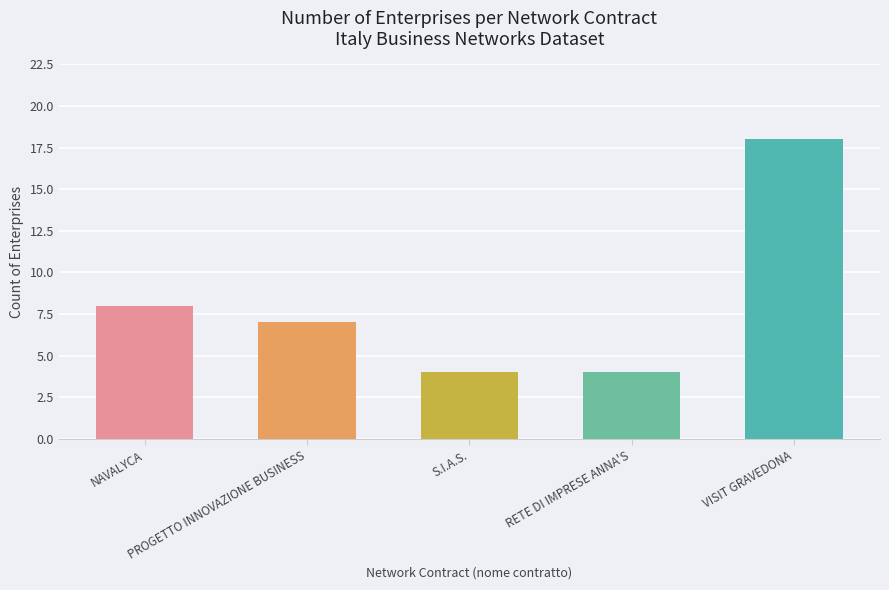

What is the smallest value displayed?

4